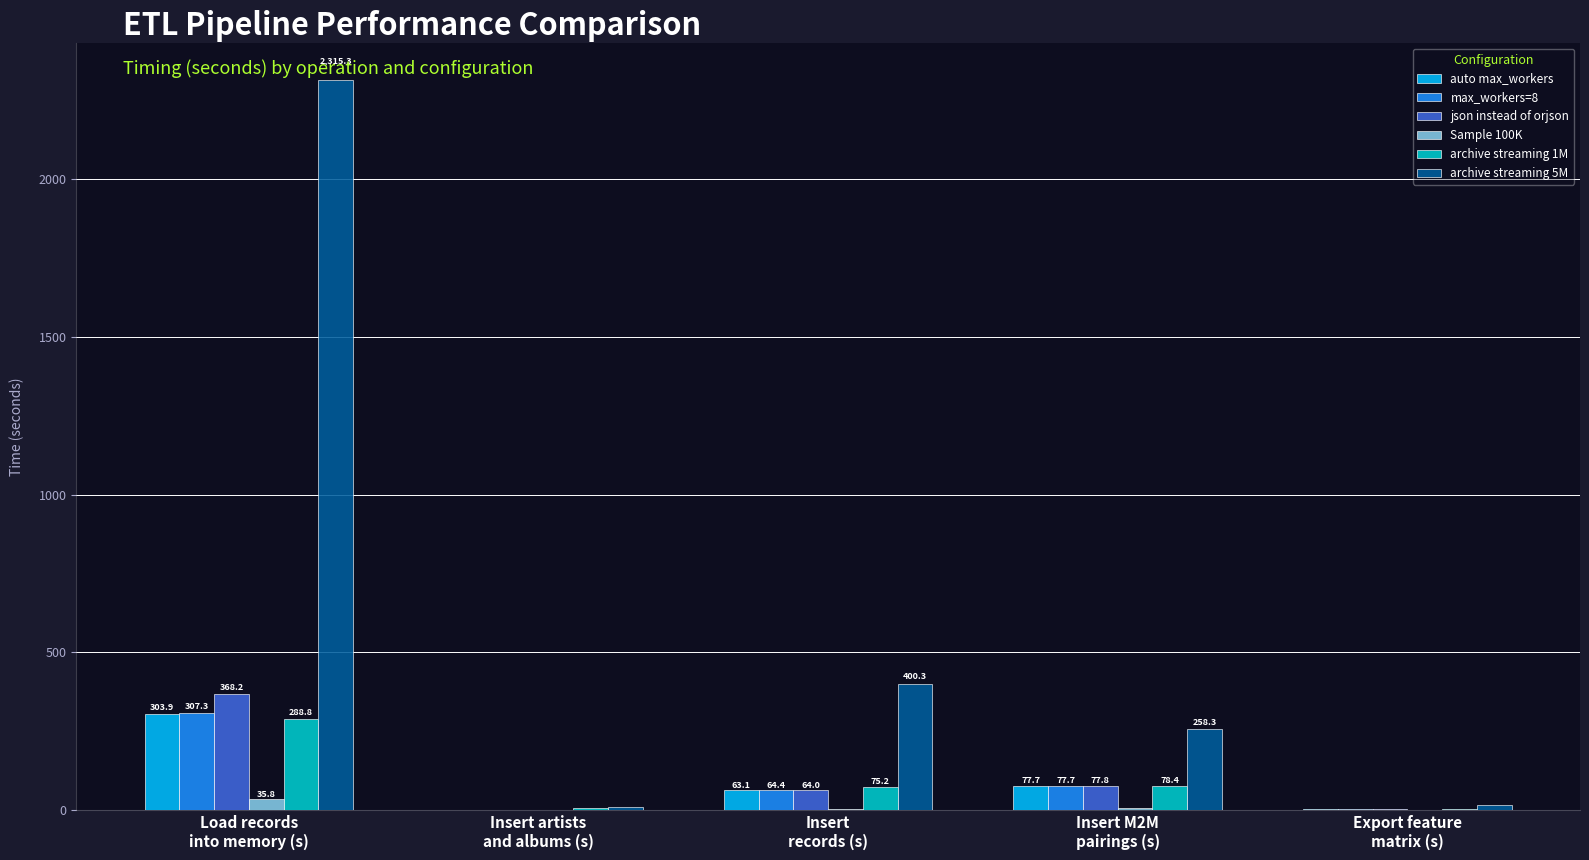

At which label does max_workers=8 first exceed 64?

Load records
into memory (s)